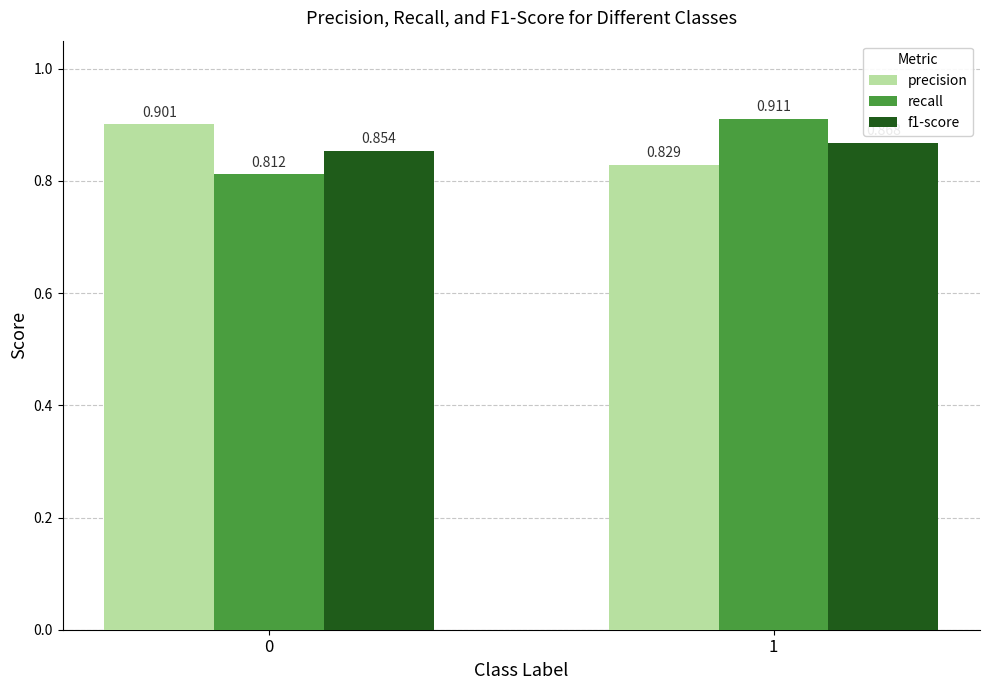

Are the bars grouped side by side (vs. stacked)?

Yes